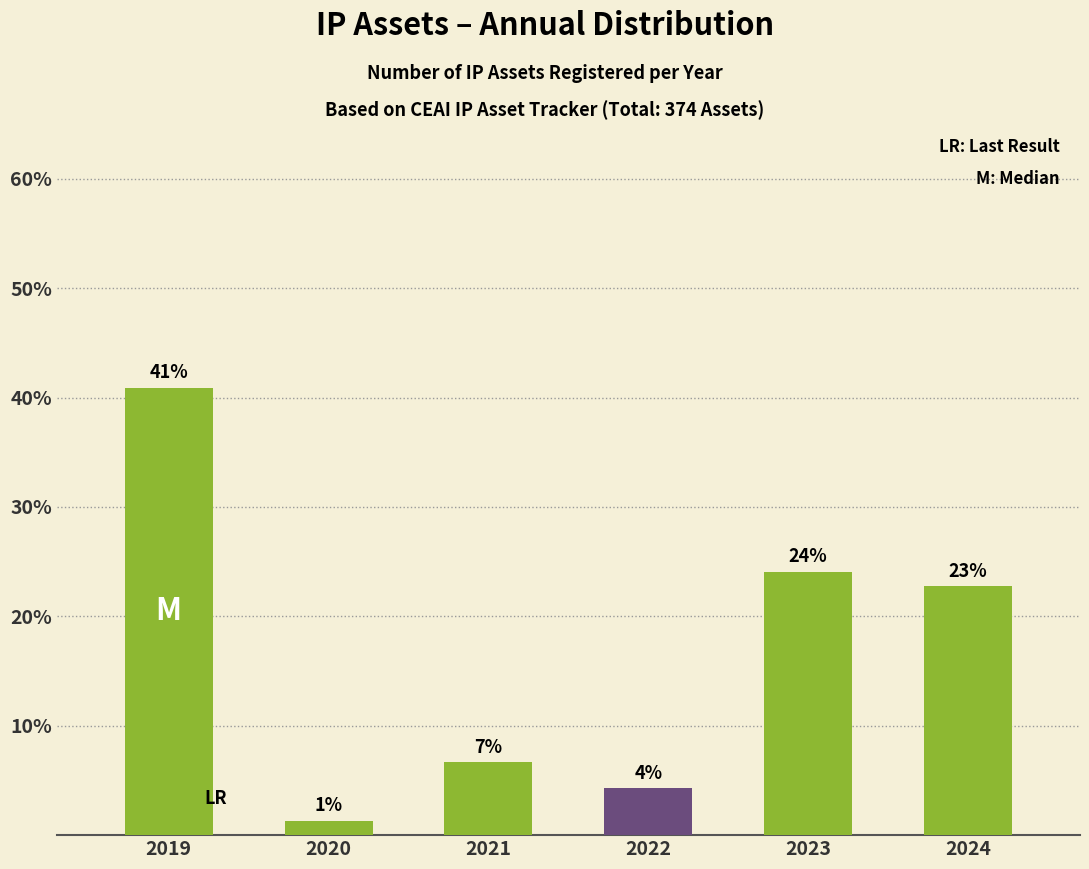

At which label does the data first exceed 22?

2019